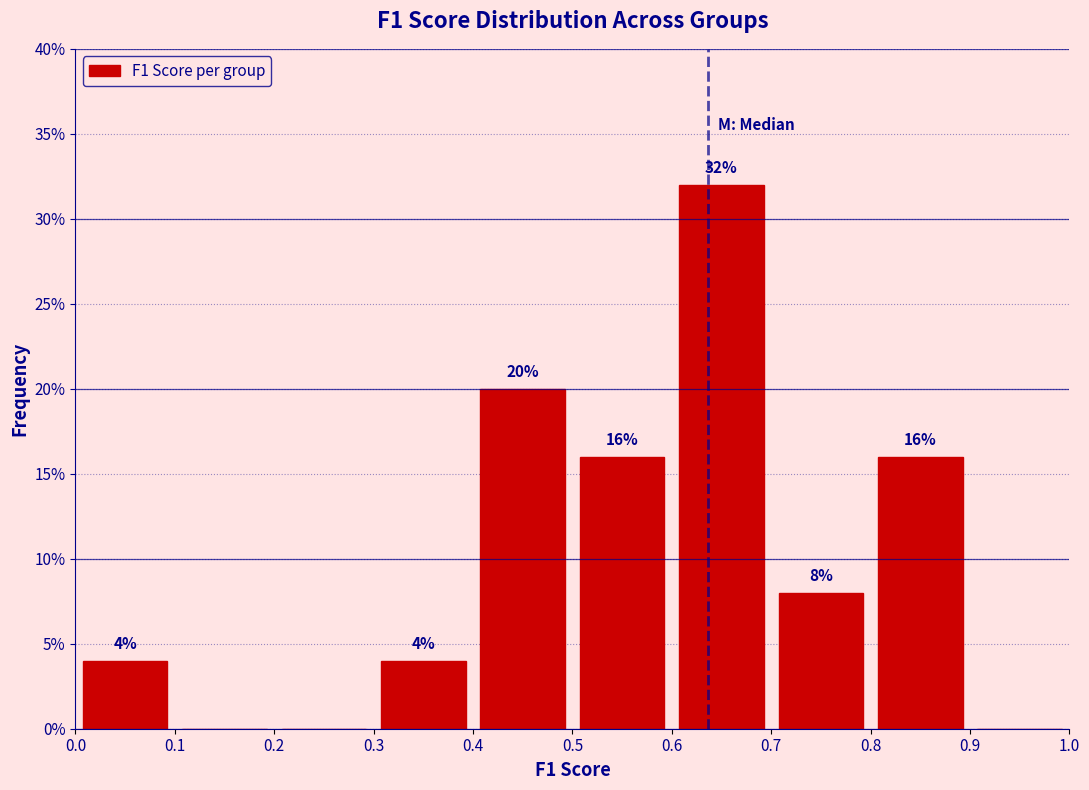

Over which range of the x-axis is the bar tallest?

0.6 to 0.7